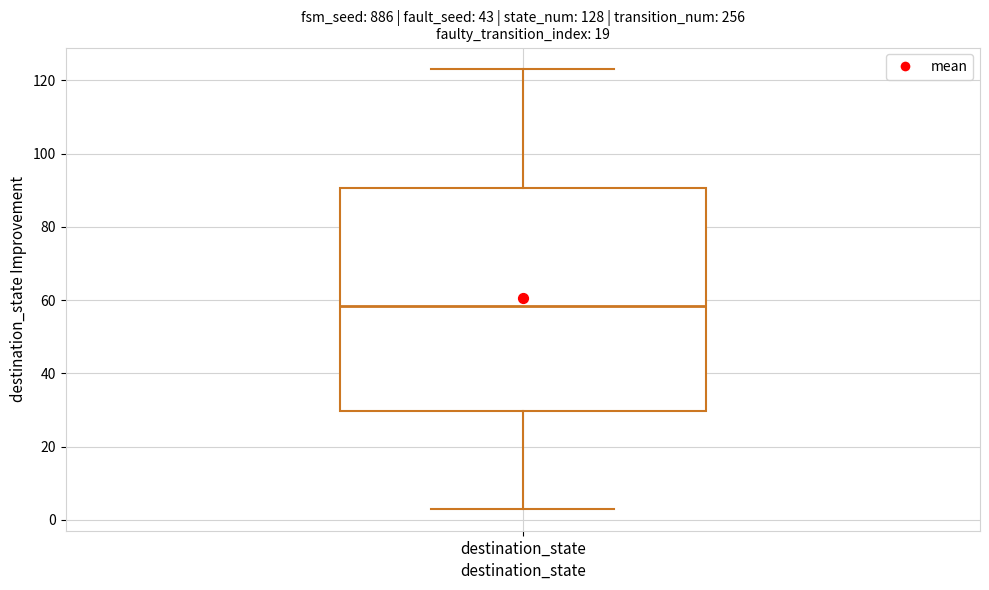

Read this box plot against the y-axis: the position of the median line, the range covered by the box, and the ends of both whiskers. The values are not printed on the chart, so give them approximately, as read against the axis.

median 58, box 30 to 90, whiskers 4 to 124